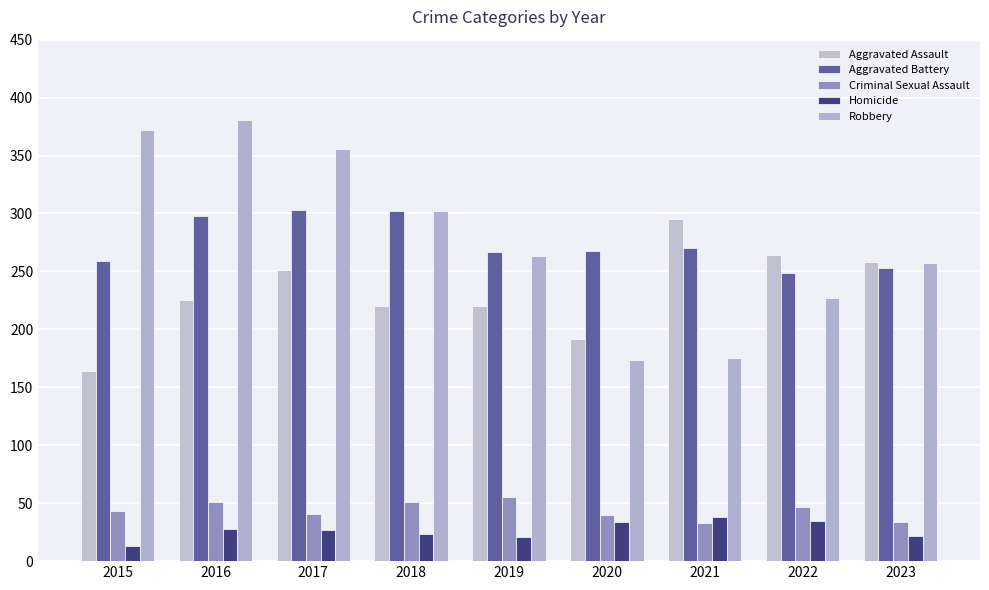

Which series has the largest total across all categories?

Robbery